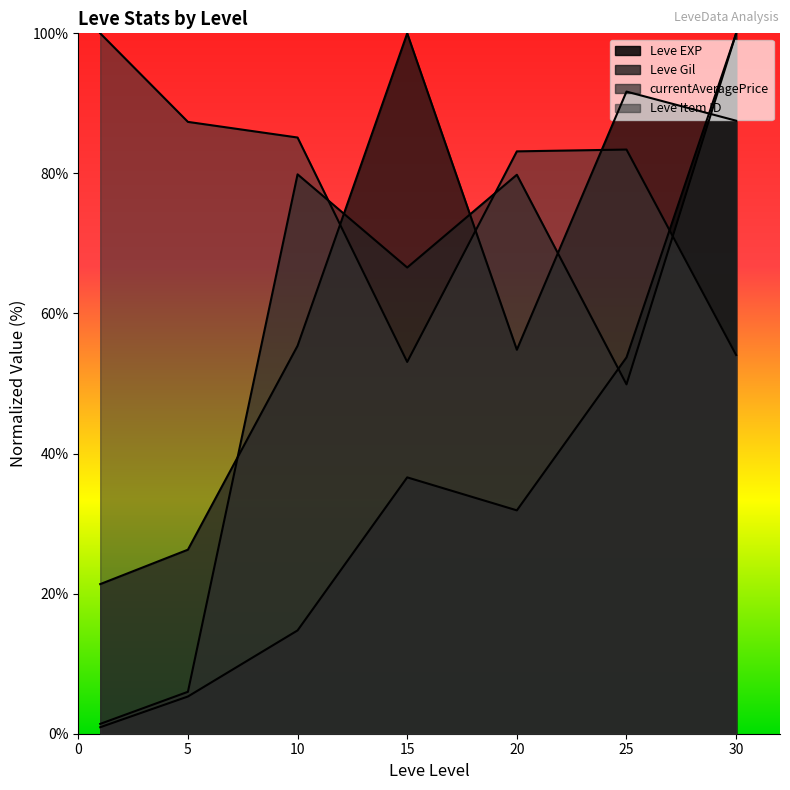

True or false: Leve EXP has more than 1 interior local peaks.

False